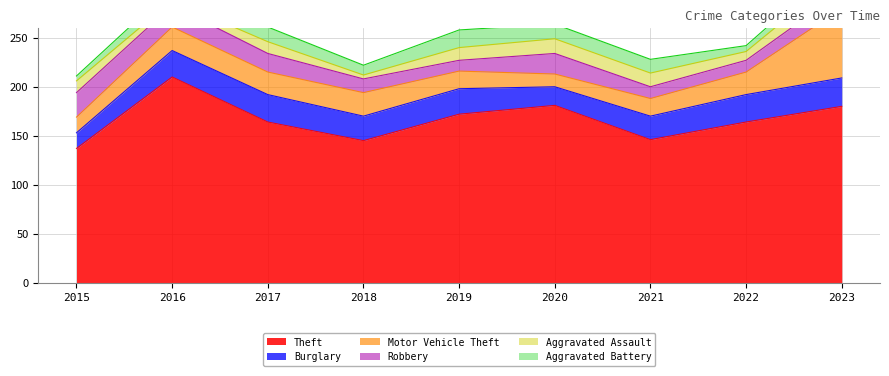

At how many categories does at least one series exceed 206?

1